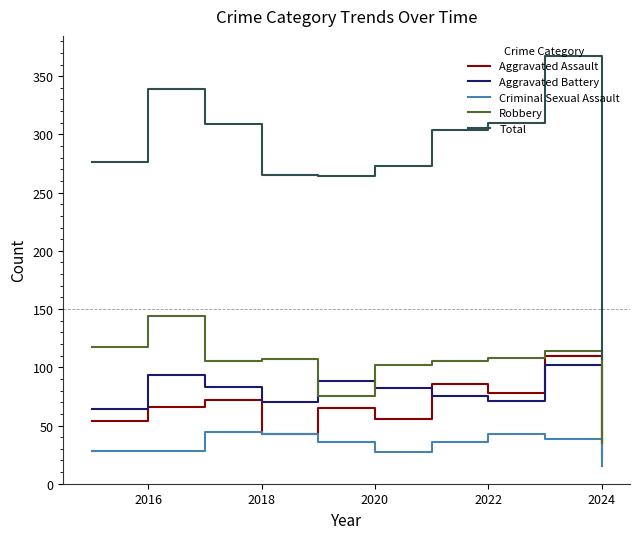

How many distinct data groups are displayed?

5